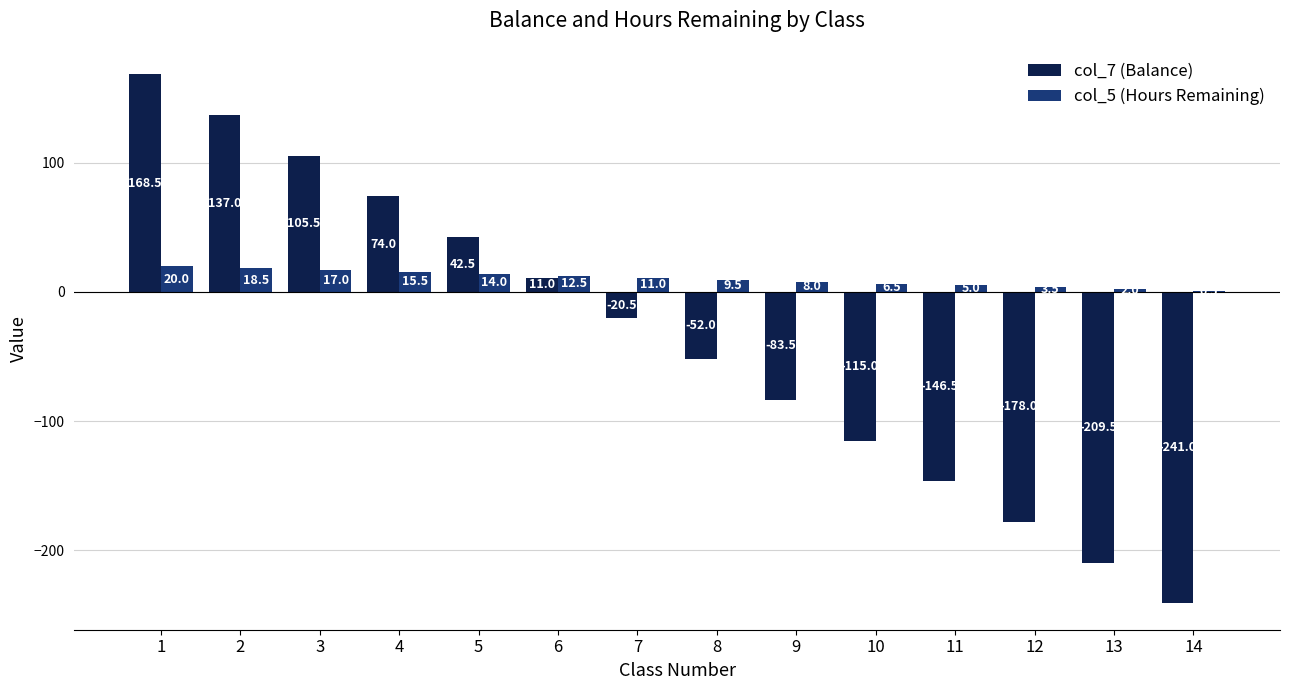

The value of col_7 (Balance) at 7 is -20.5. True or false?

True